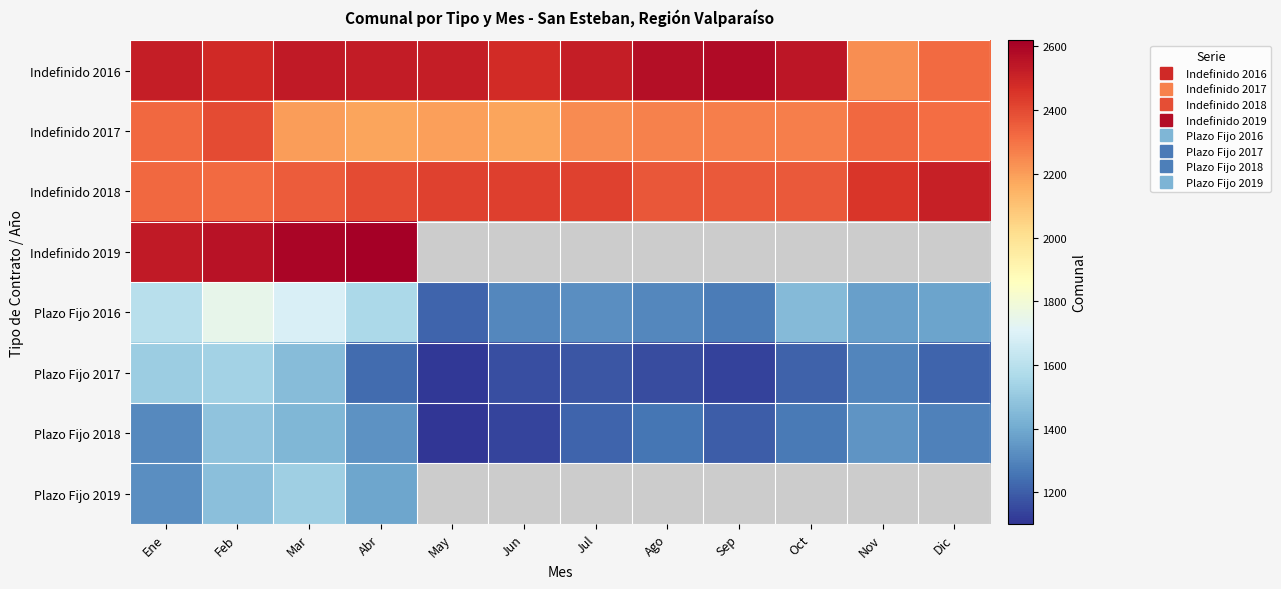

The Plazo Fijo 2017 series shows 418.3 at Jun. True or false?

False